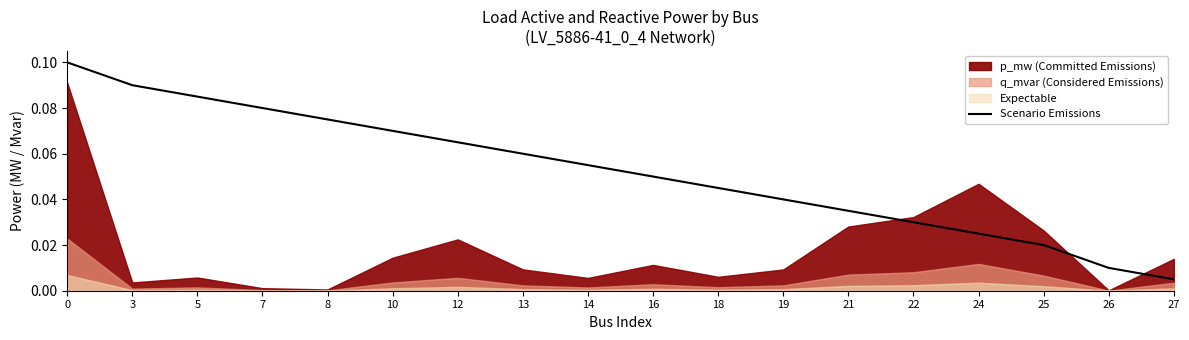

At which label is Scenario Emissions closest to 0?

27